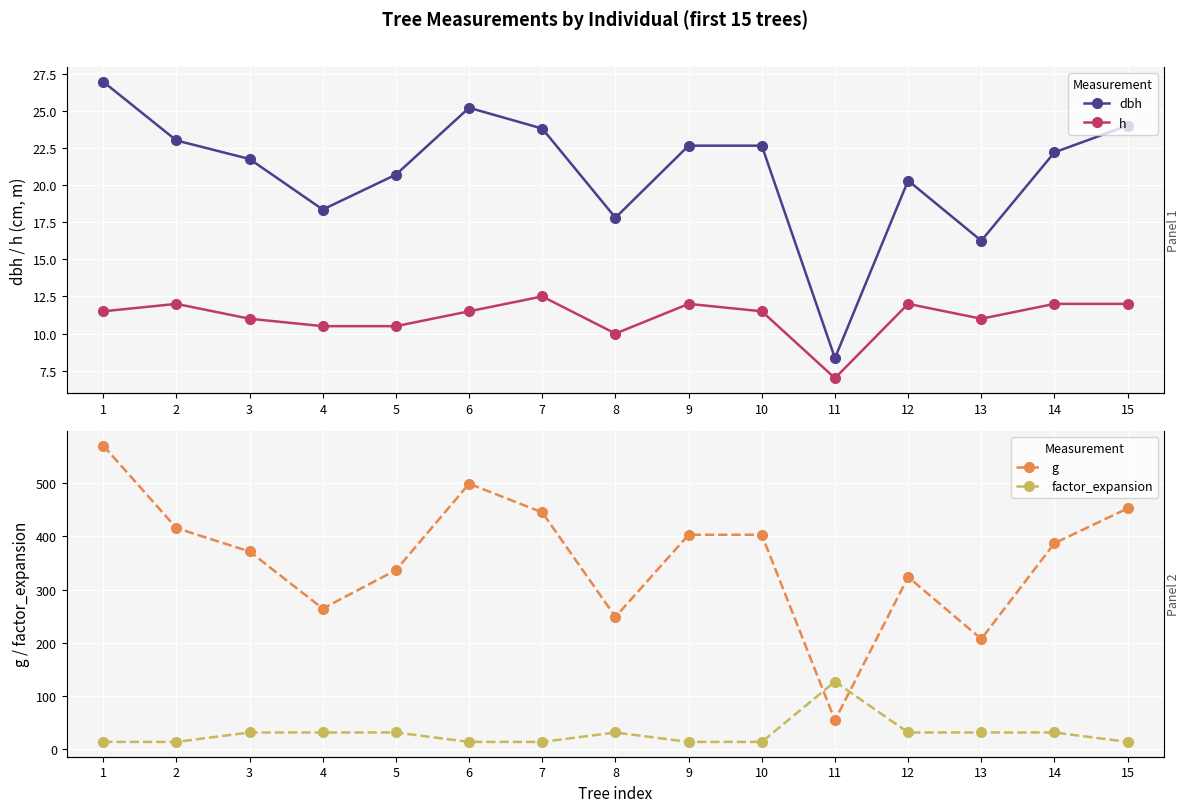

Where is the first local maximum for factor_expansion?

8